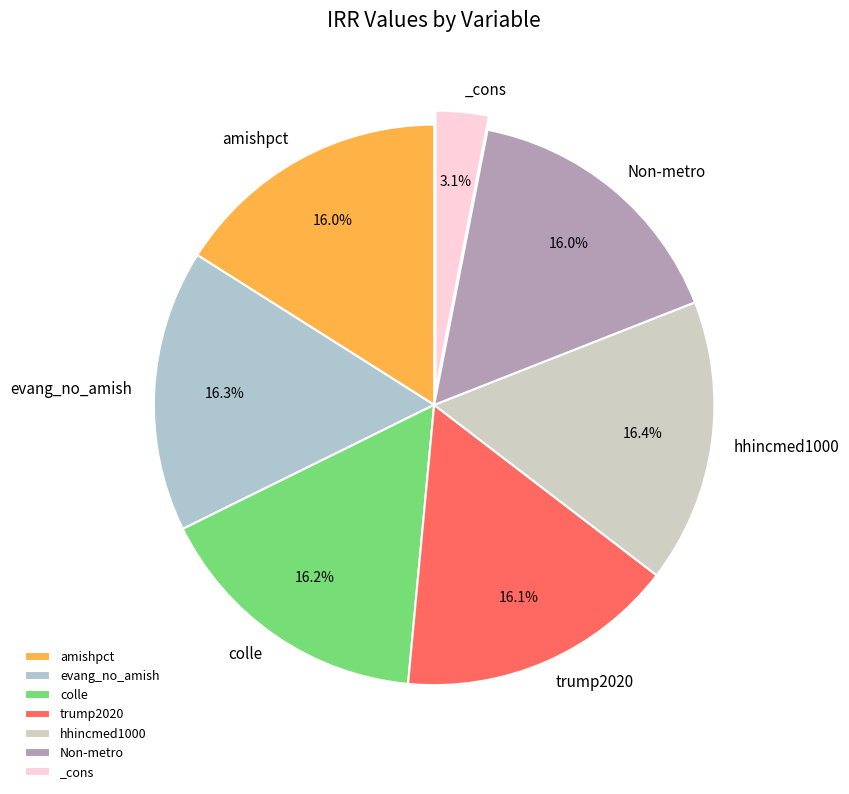

What is the total percentage of colle and Non-metro?

32.2%